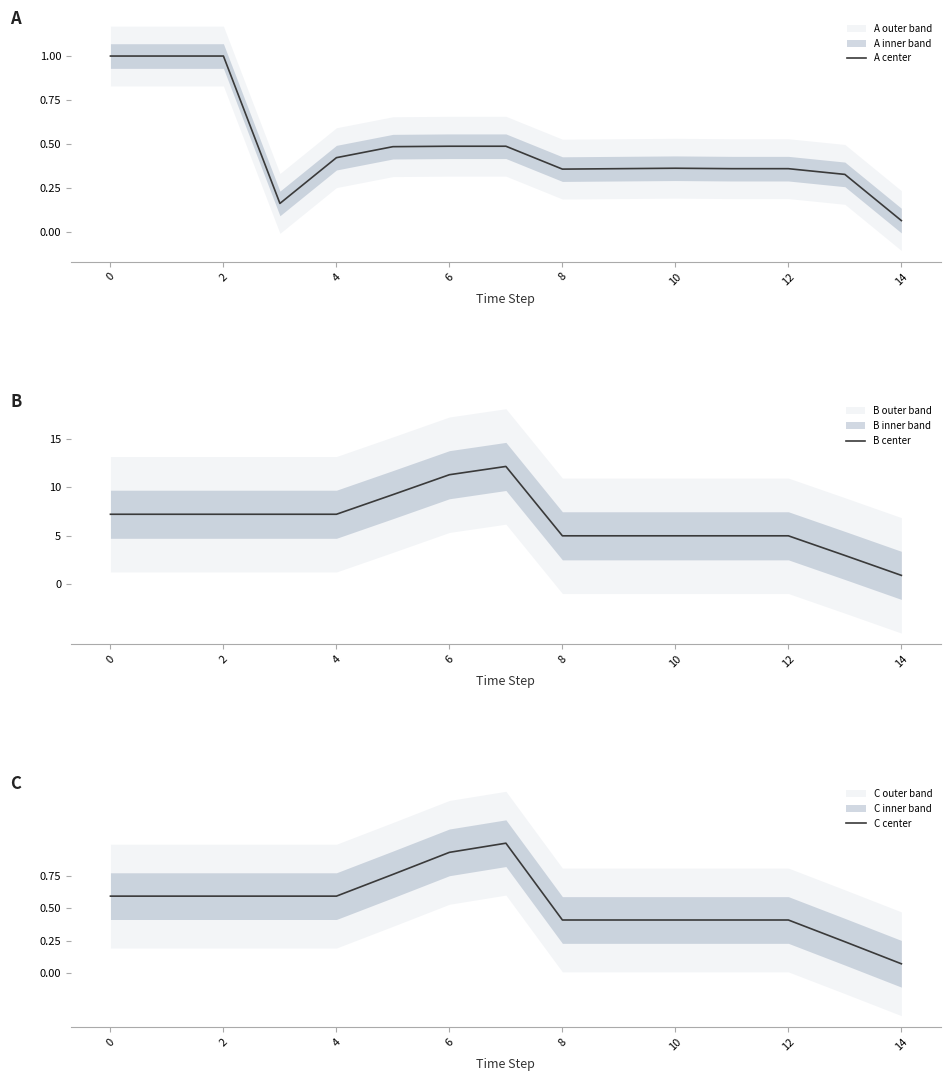

Where is A center nearest to the value 0?

14